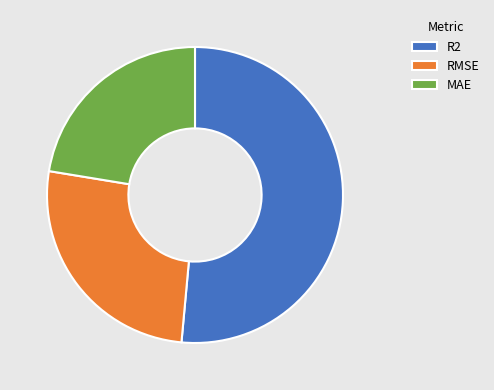

Do RMSE and MAE together represent more than half of the pie?

No